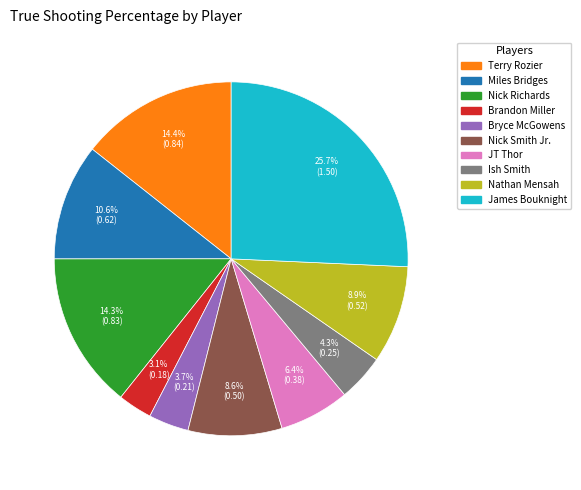

Which has a higher value, Bryce McGowens or JT Thor?

JT Thor